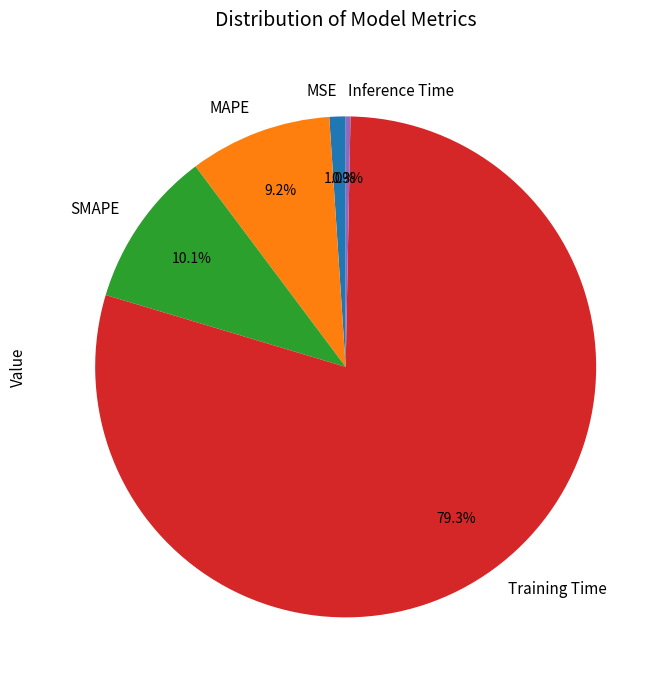

What is the majority slice?

Training Time